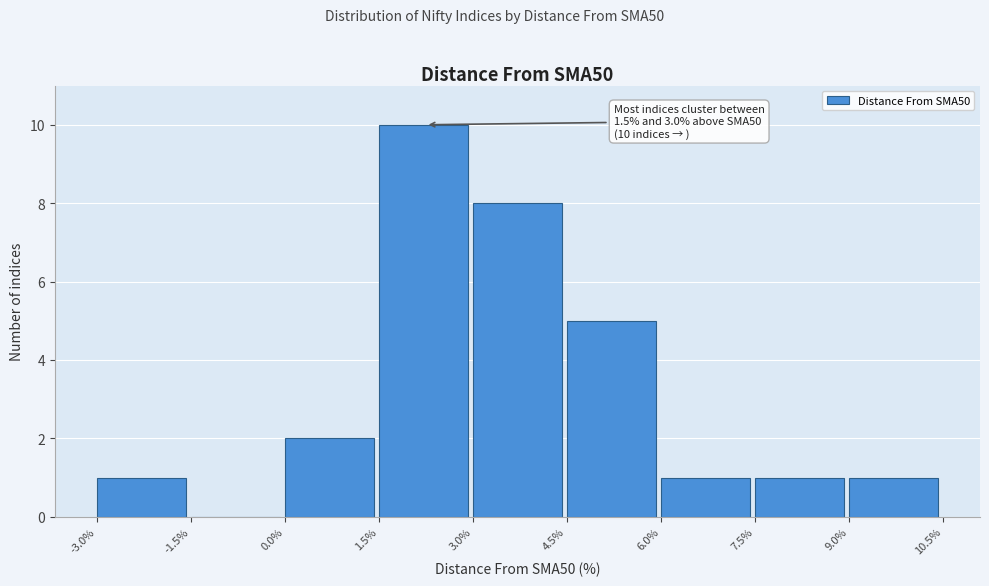

Over which range of the x-axis is the bar tallest?

1.5% to 3.0%